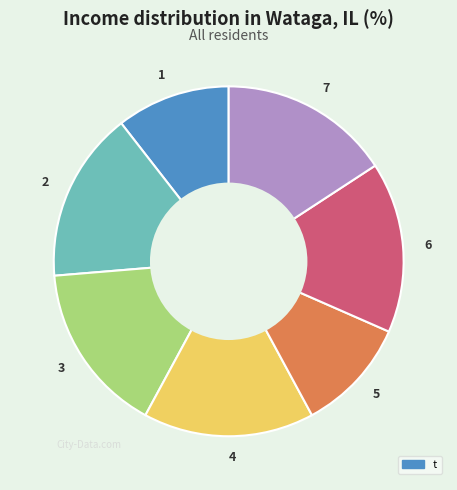

Approximately how many times larger is the value at 6 compared to 4?

1.0